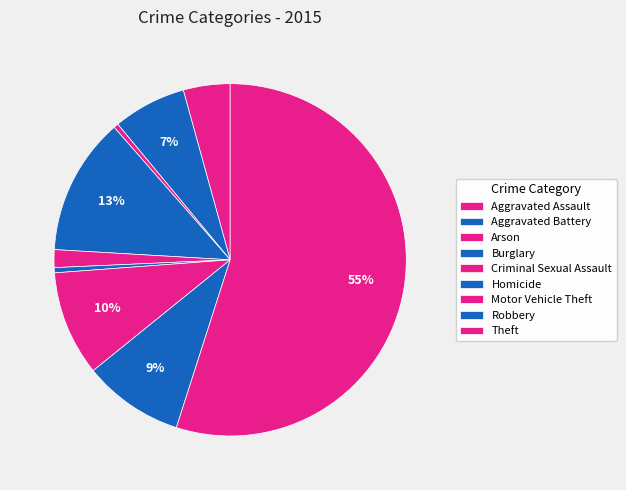

Rank the categories by value from lowest to highest.

Arson, Homicide, Criminal Sexual Assault, Aggravated Assault, Aggravated Battery, Robbery, Motor Vehicle Theft, Burglary, Theft